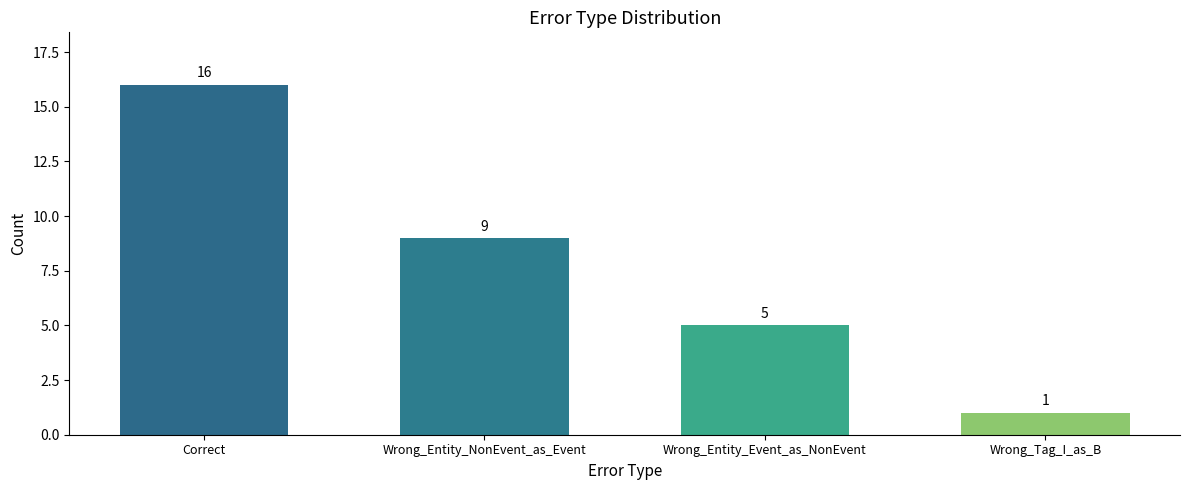

Approximately how many times larger is the value at Correct compared to Wrong_Entity_Event_as_NonEvent?

3.2